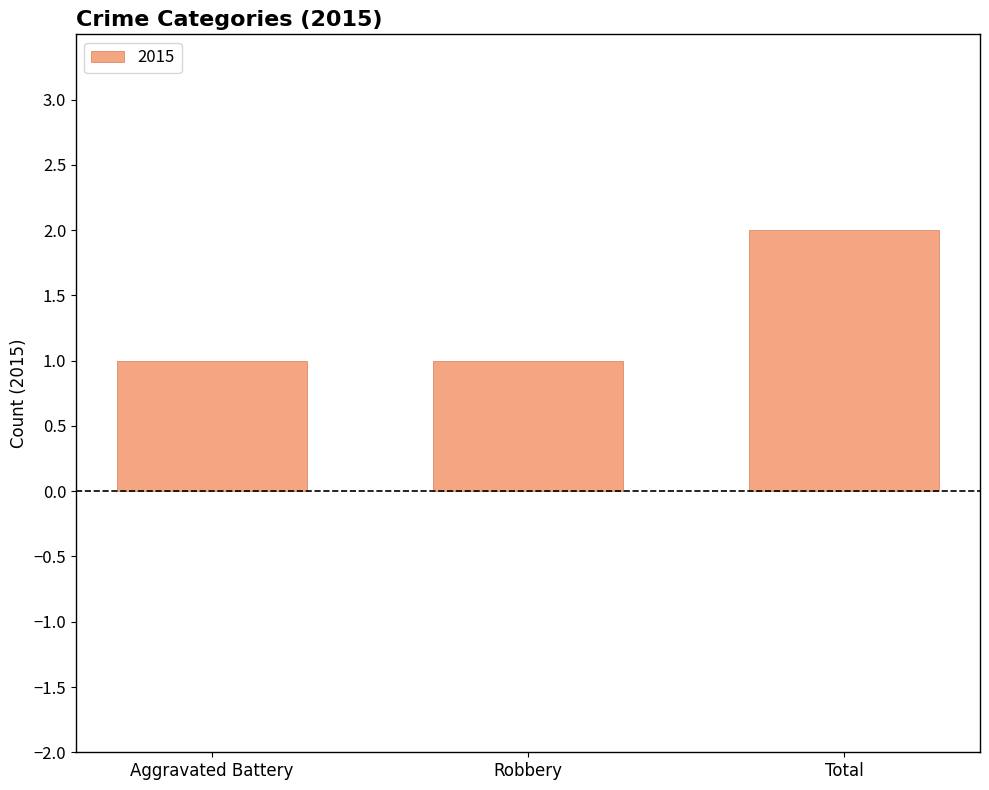

What is the value of the 2nd bar from the left?

1